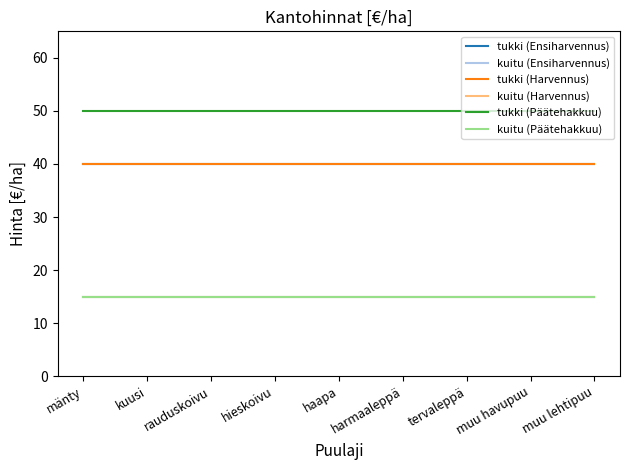

True or false: kuitu (Ensiharvennus) and tukki (Ensiharvennus) cross at least once.

False